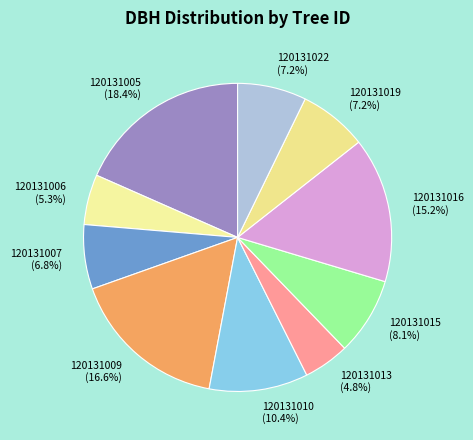

Does 120131005 represent more than half of the total?

No